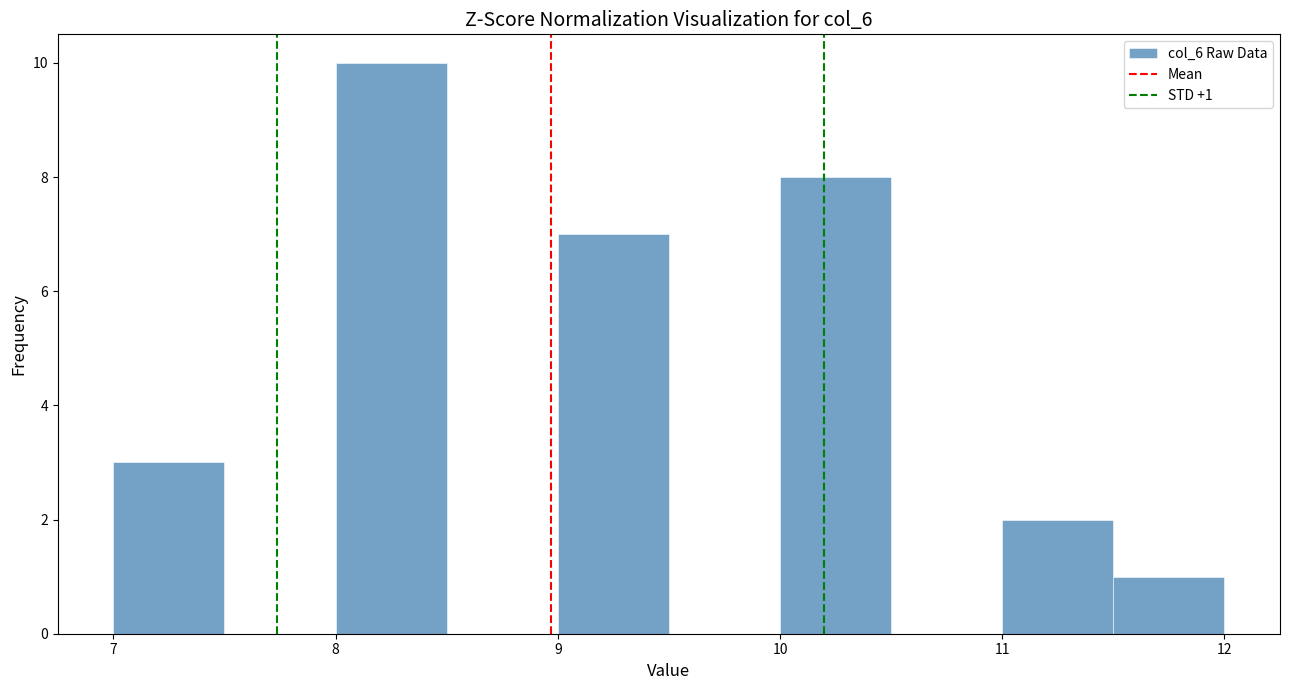

Over which range of the x-axis is the bar tallest?

8.0 to 8.5